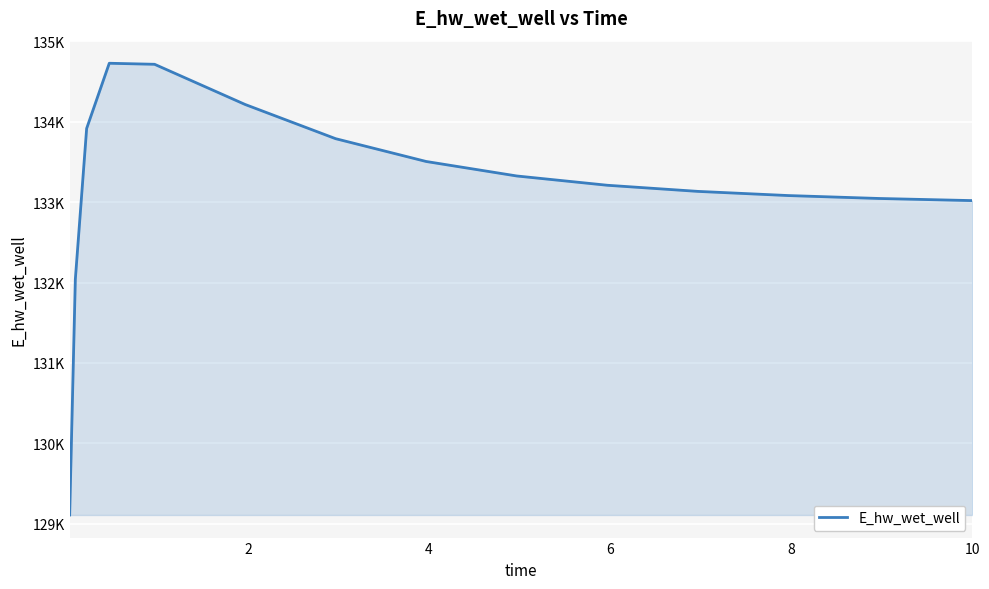

What is the difference between the second highest and minimum values?

5608.4